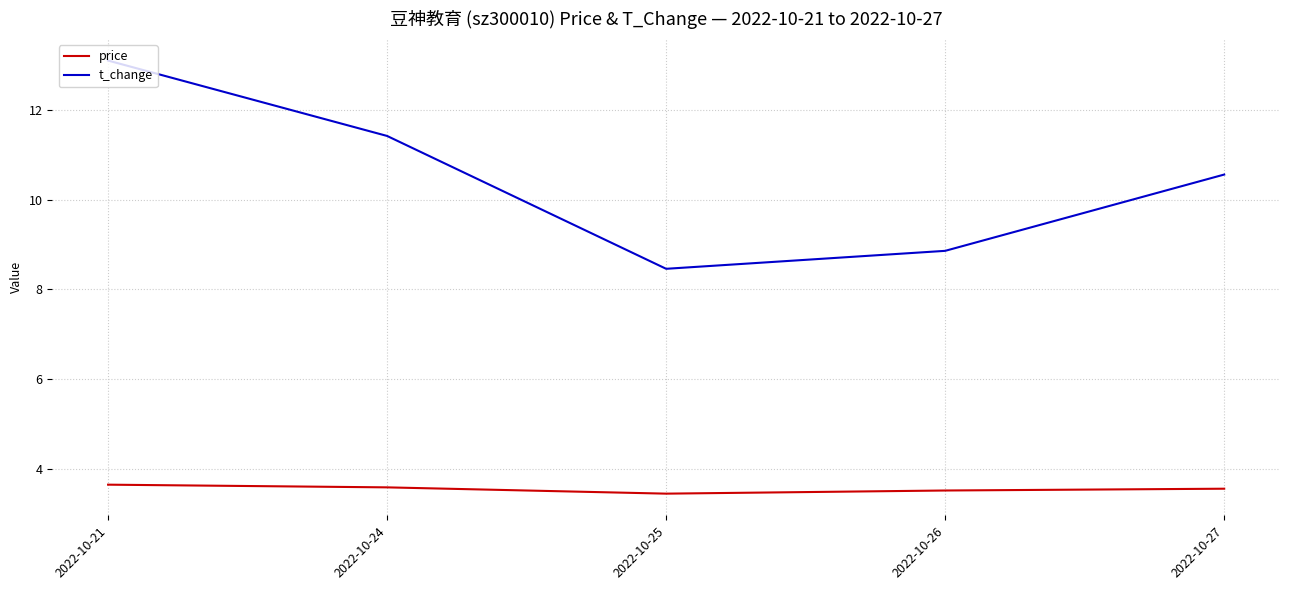

What is the average value of the price series?

3.6